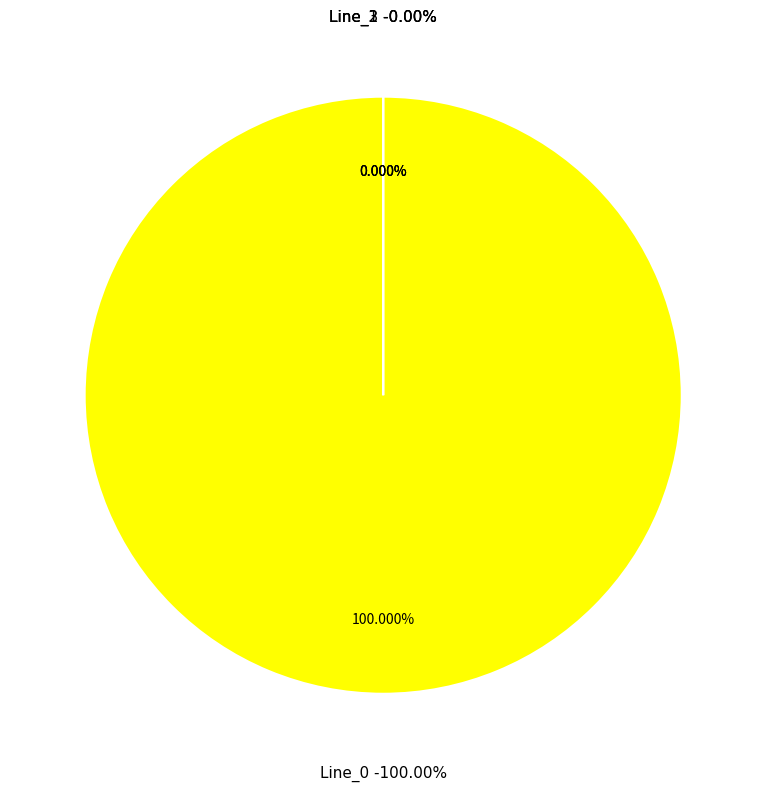

Is there a majority slice in this chart?

Yes